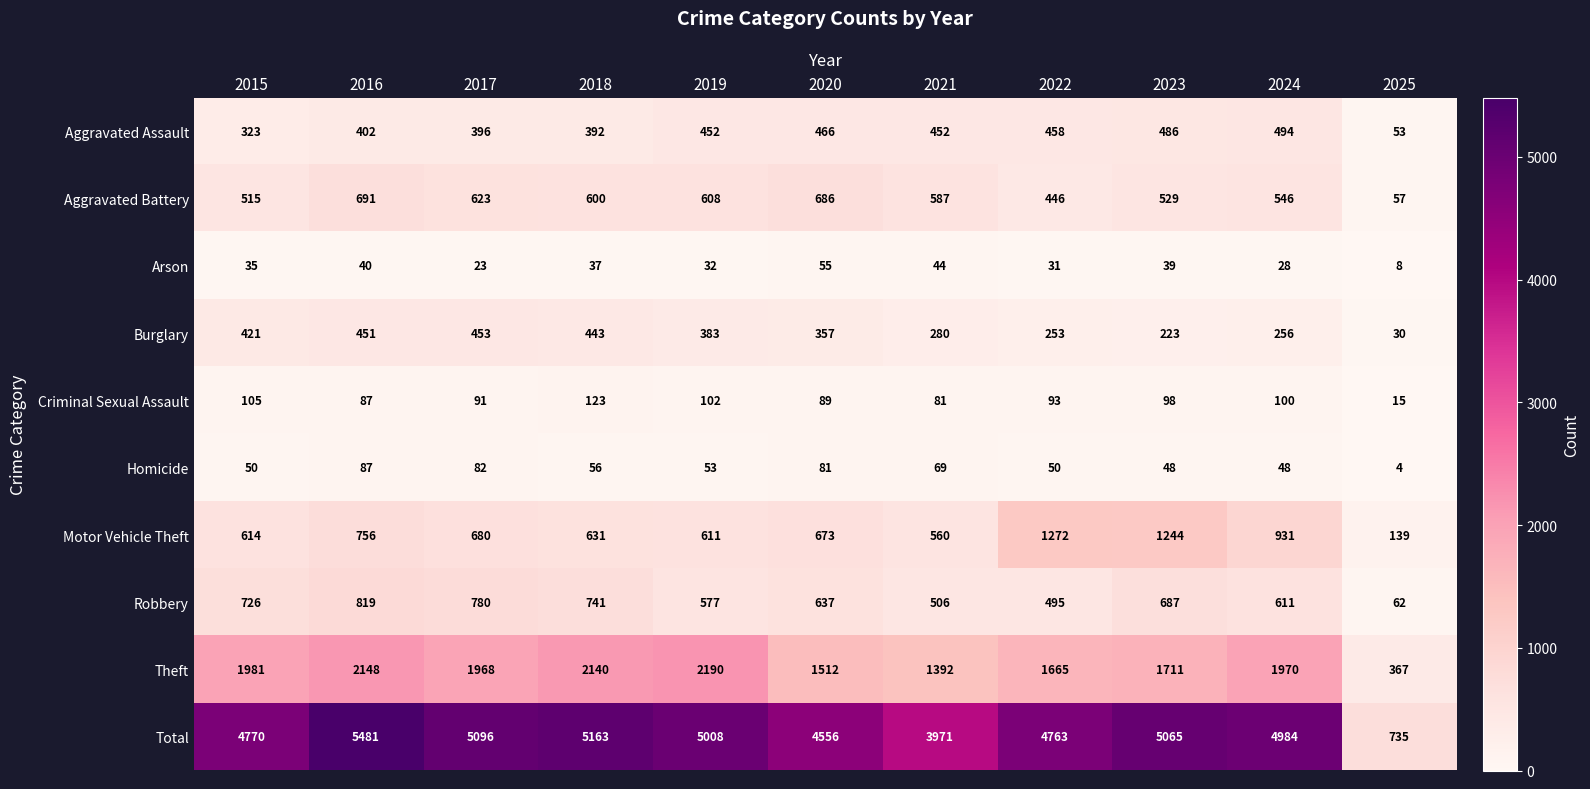

What is the sum of the Motor Vehicle Theft values at 2024 and 2019?

1542